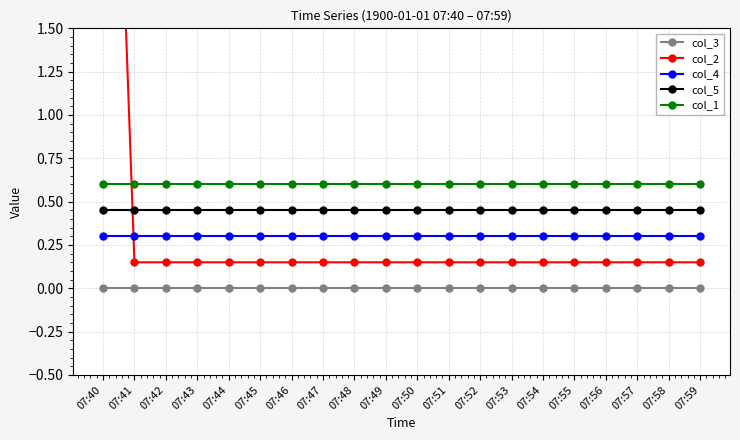

What is the value of the col_1 point at the 2nd from the left?

0.6